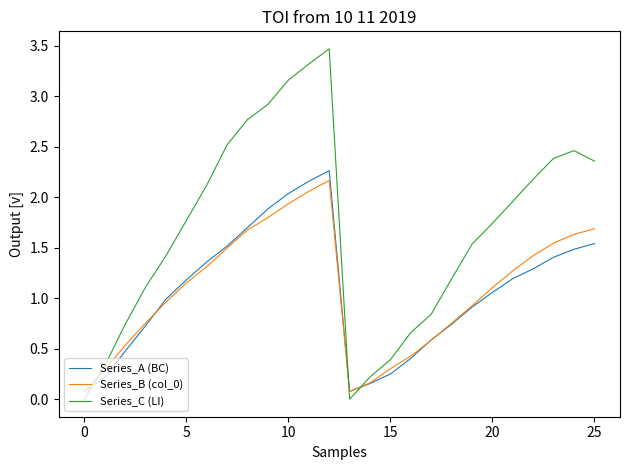

True or false: Series_C (LI) and Series_A (BC) intersect in this chart.

True